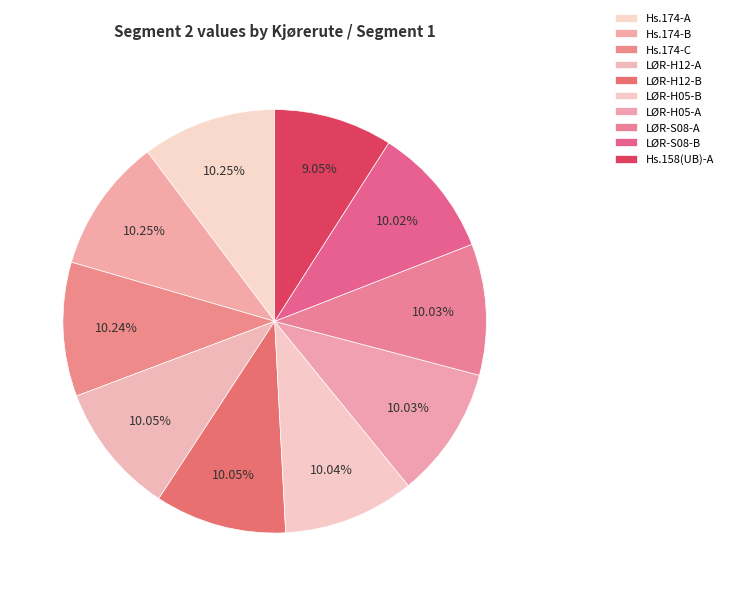

How many slices are in this pie chart?

10